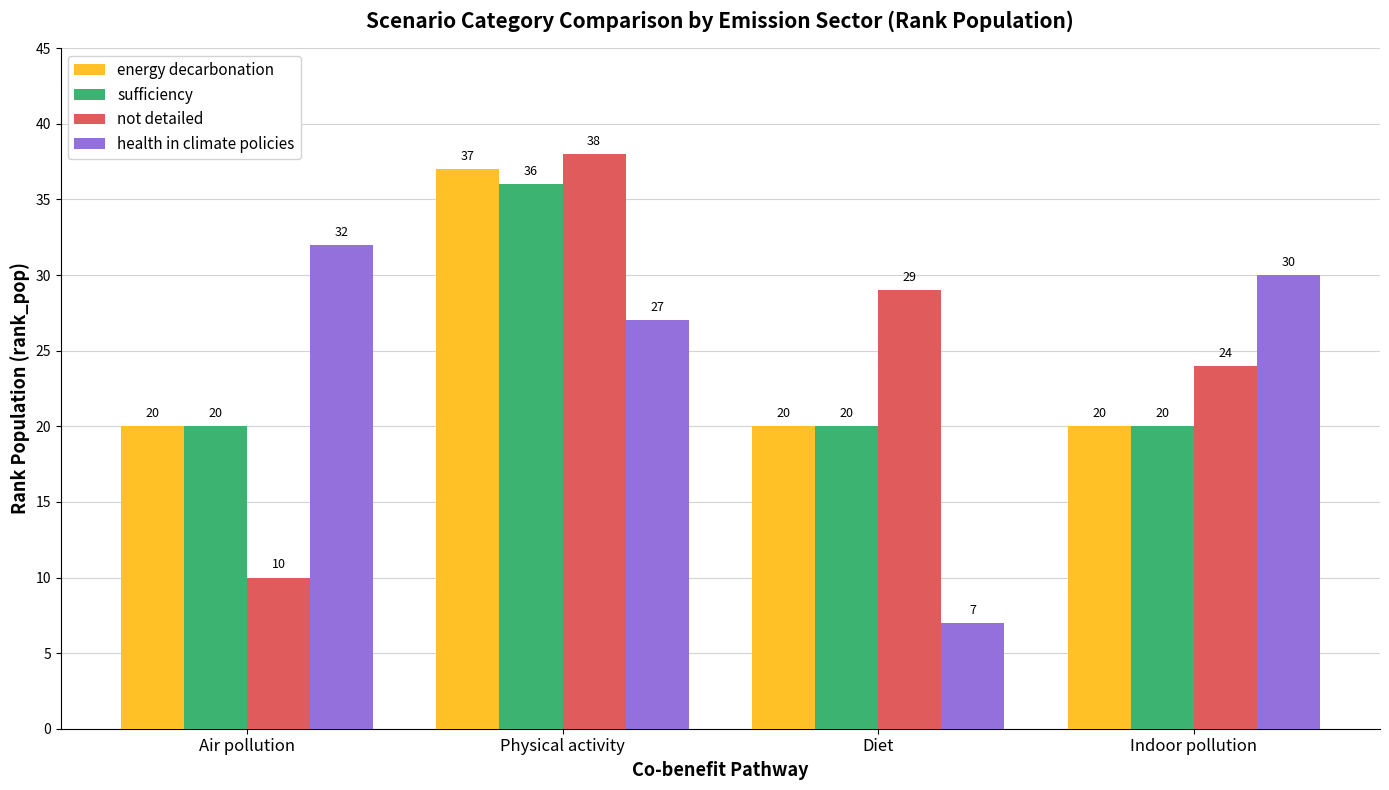

Rank the series by their maximum value, from lowest to highest.

health in climate policies, sufficiency, energy decarbonation, not detailed